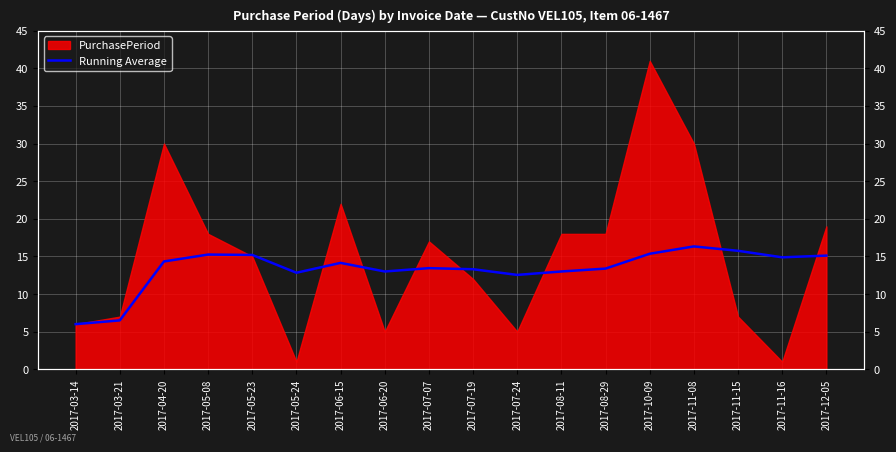

How many interior local valleys (lower than both neighbors) does the data have?

4